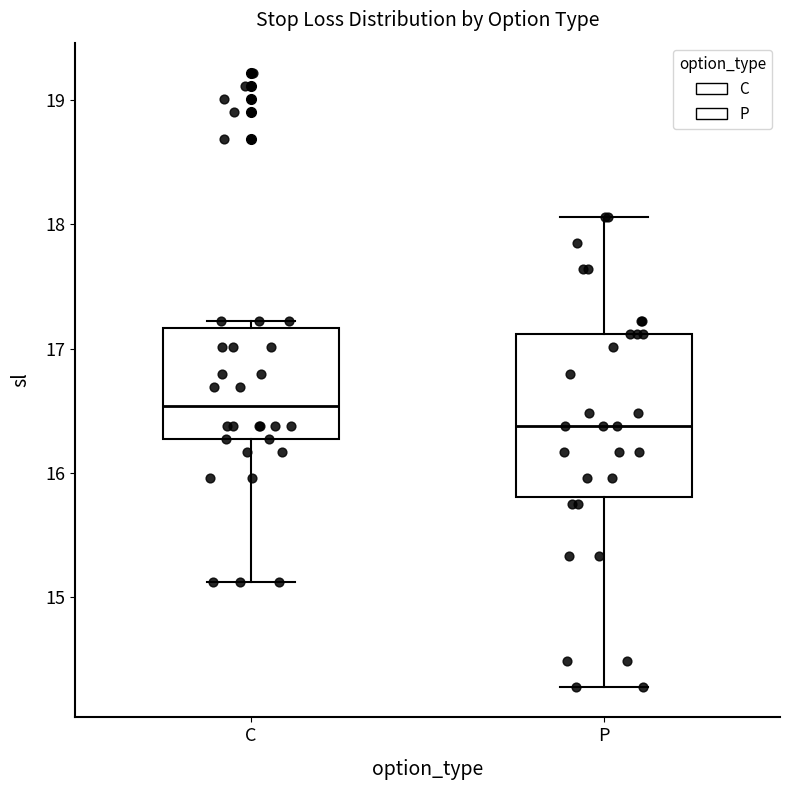

Which box's median line is the highest?

C